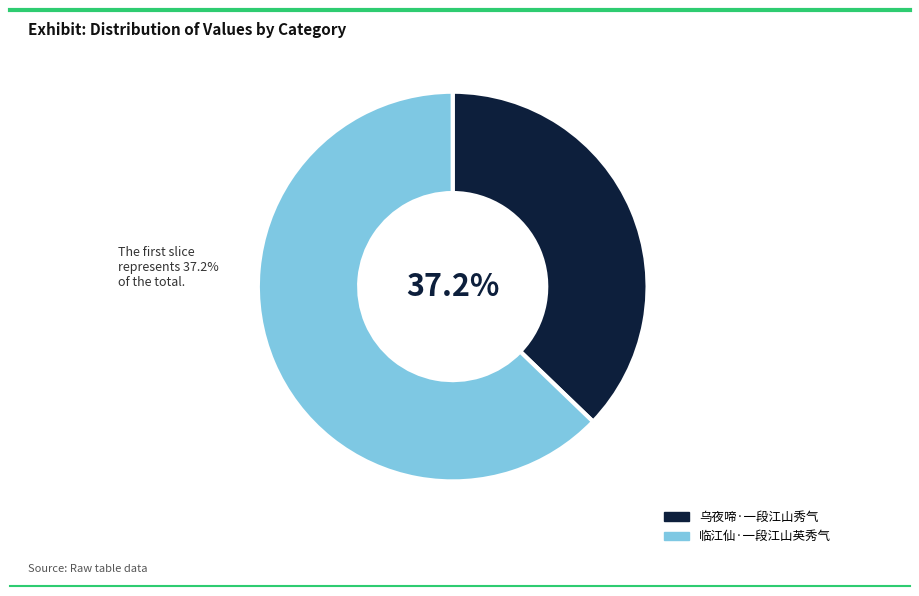

Which category has the biggest portion of the pie?

临江仙·一段江山英秀气